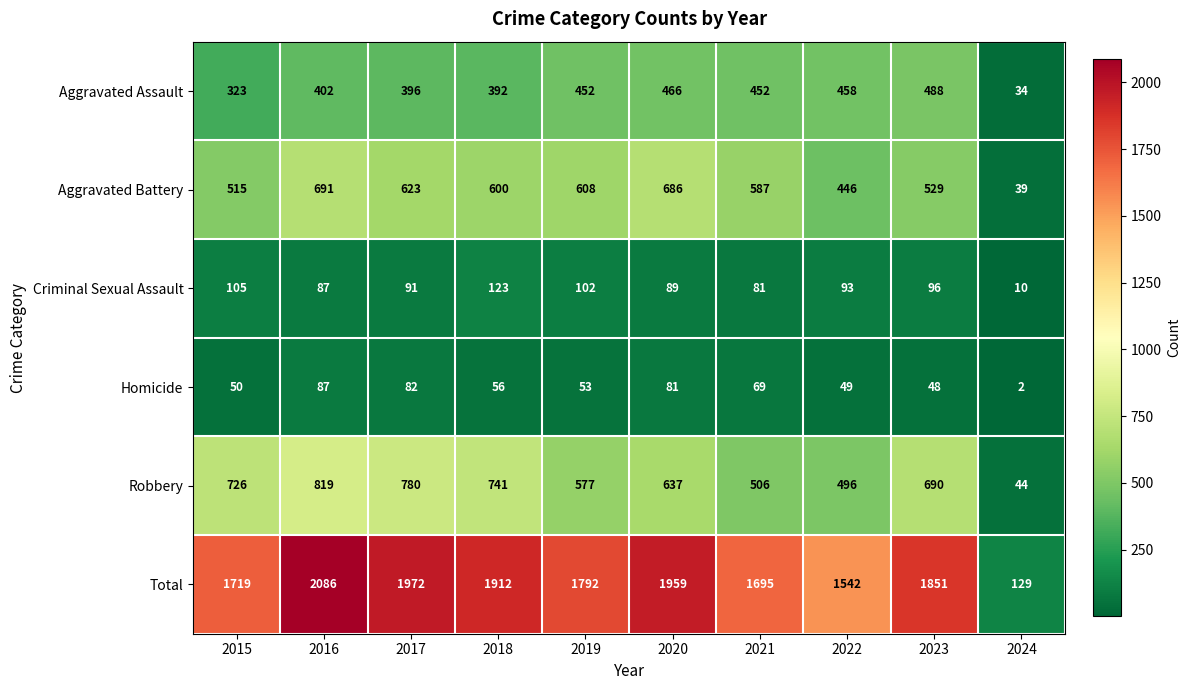

Is it true that Homicide equals 2 at 2024?

True